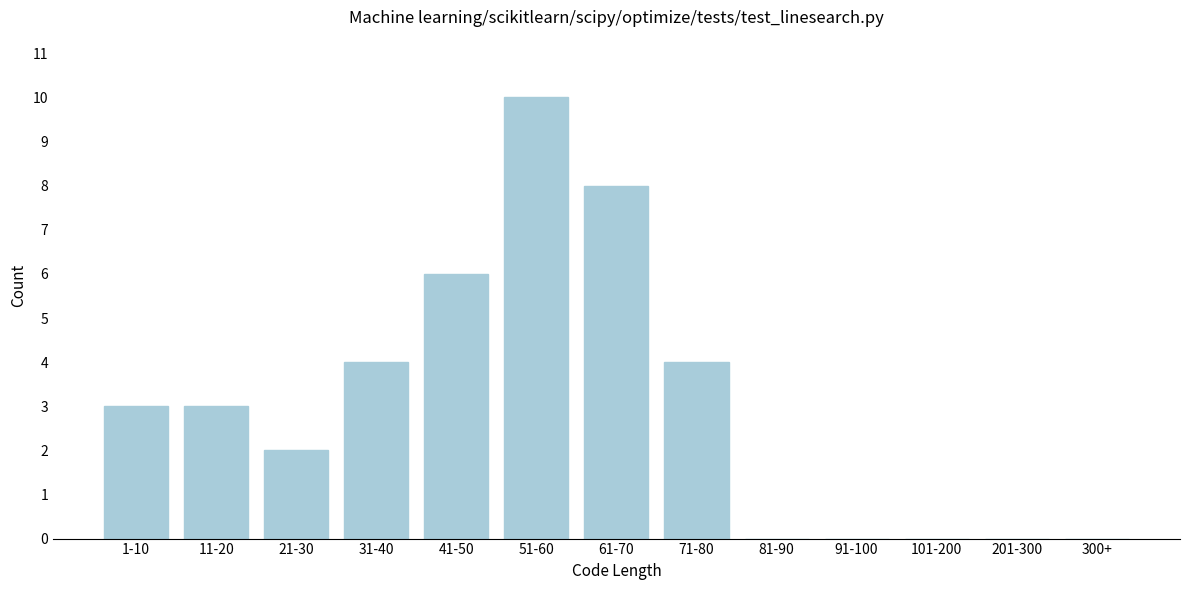

Reading right to left, extract all data points from this chart.

300+=0	201-300=0	101-200=0	91-100=0	81-90=0	71-80=4	61-70=8	51-60=10	41-50=6	31-40=4	21-30=2	11-20=3	1-10=3